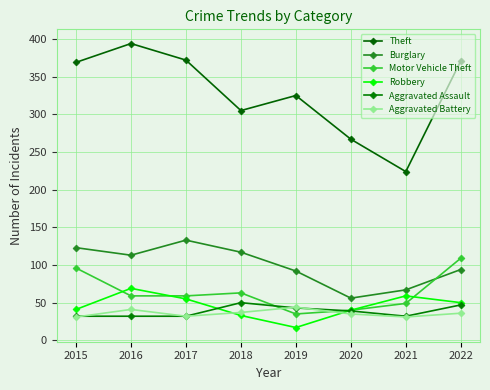

How many lines are shown in the chart?

6